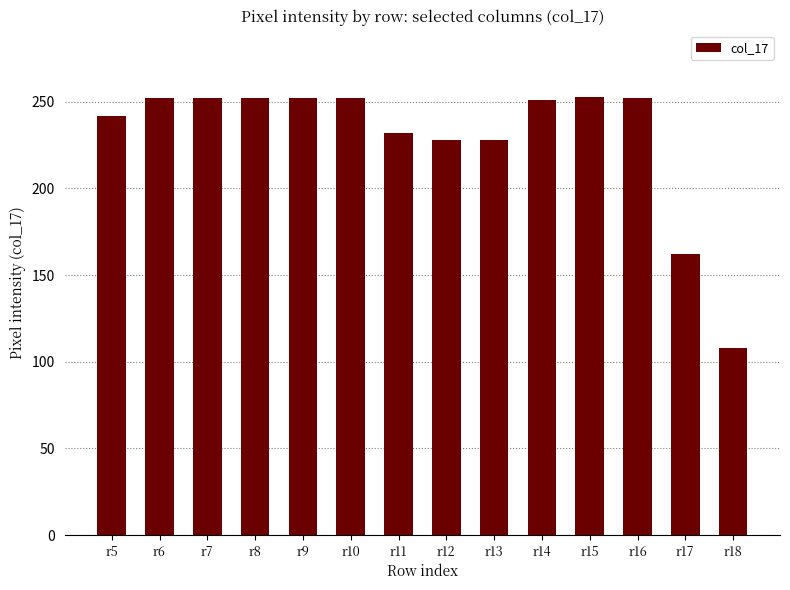

What is the greatest value displayed?

253